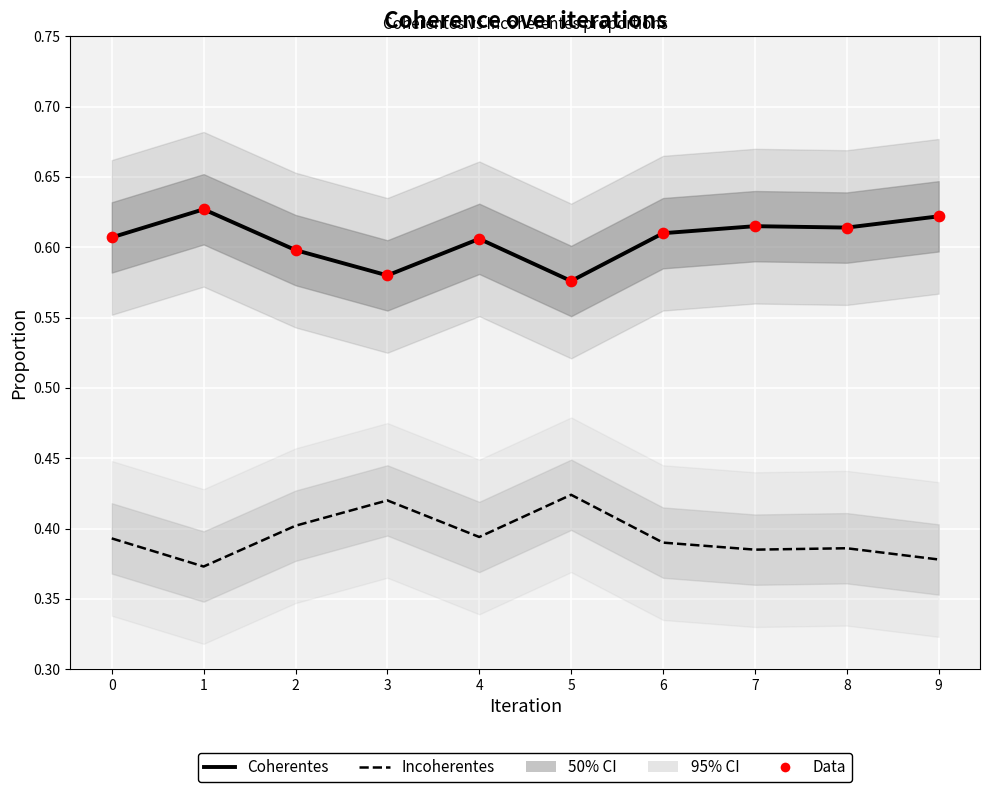

Which series contains the highest Y value?

Coherentes